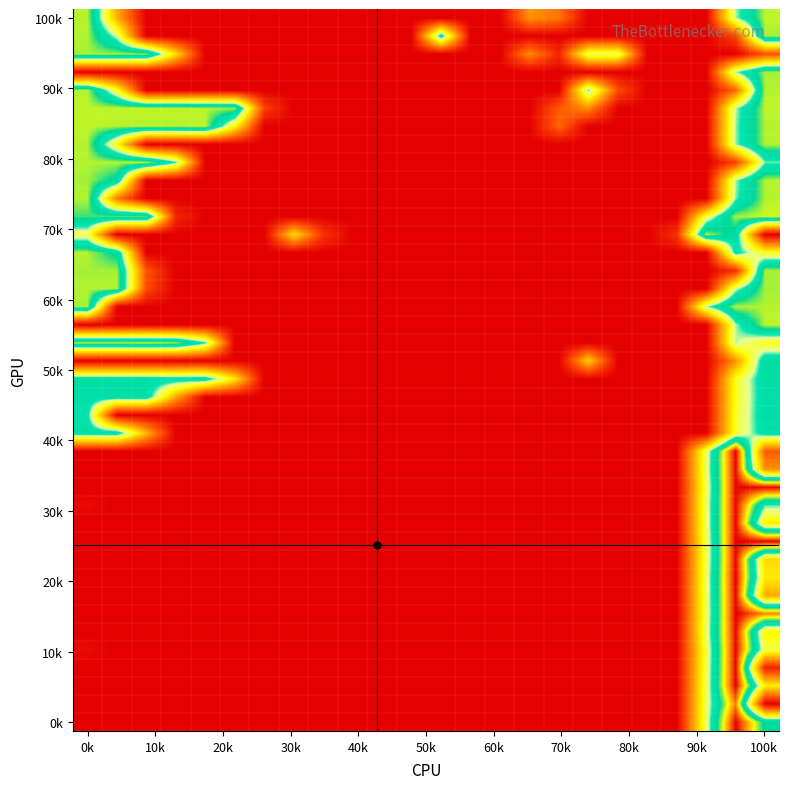

Count the number of categories in the chart.

24